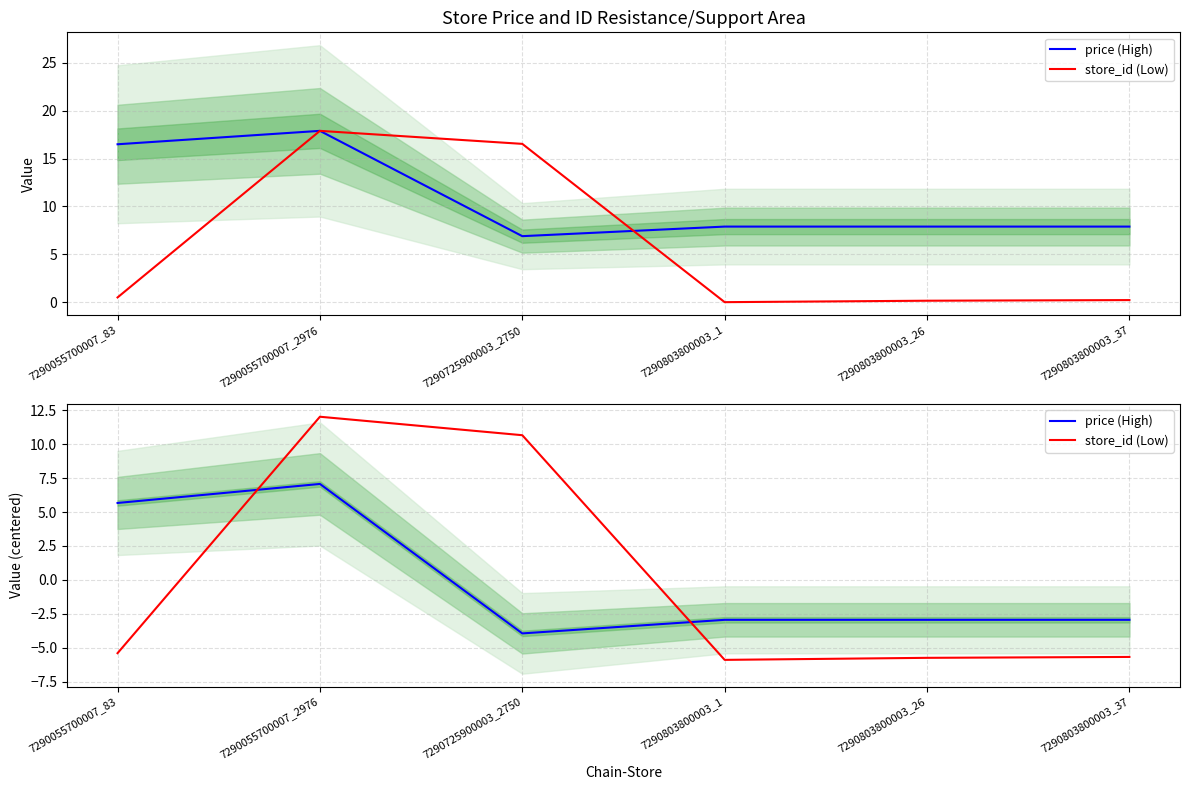

Reading left to right, extract all data points from this chart.

price (High): 5.7	7.1	-3.9	-2.9	-2.9	-2.9
store_id (Low): -5.4	12.0	10.7	-5.9	-5.7	-5.7